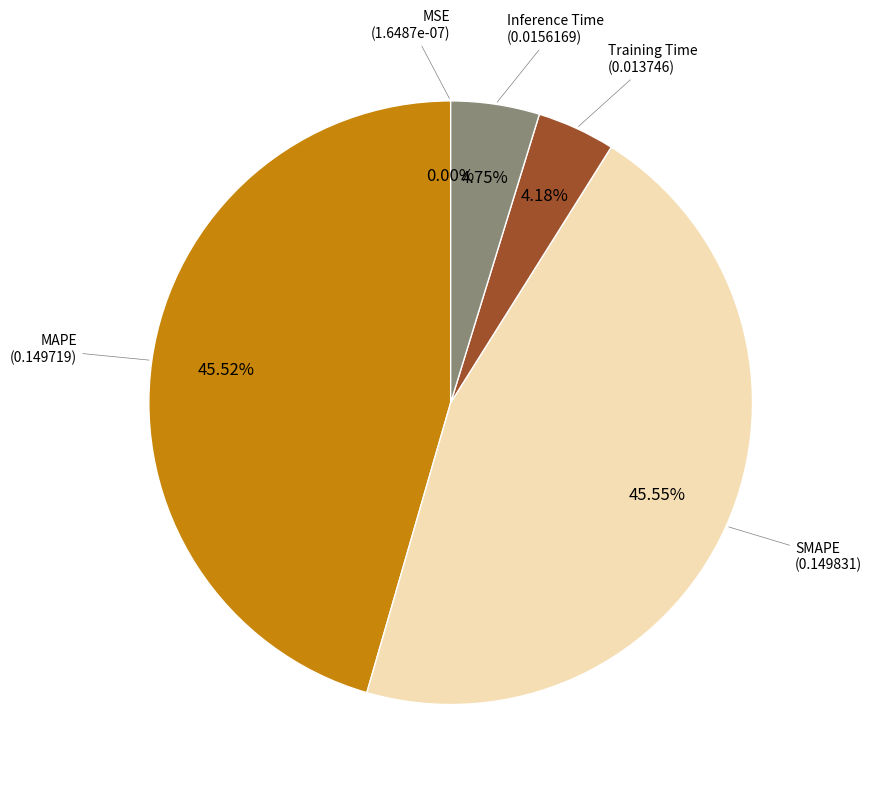

Is there any slice that represents more than half of the pie?

No